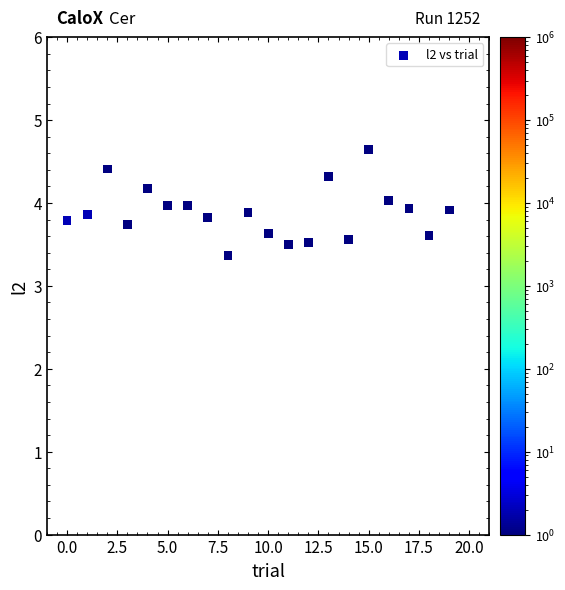

What is the range of Y values (max minus min)?

1.3